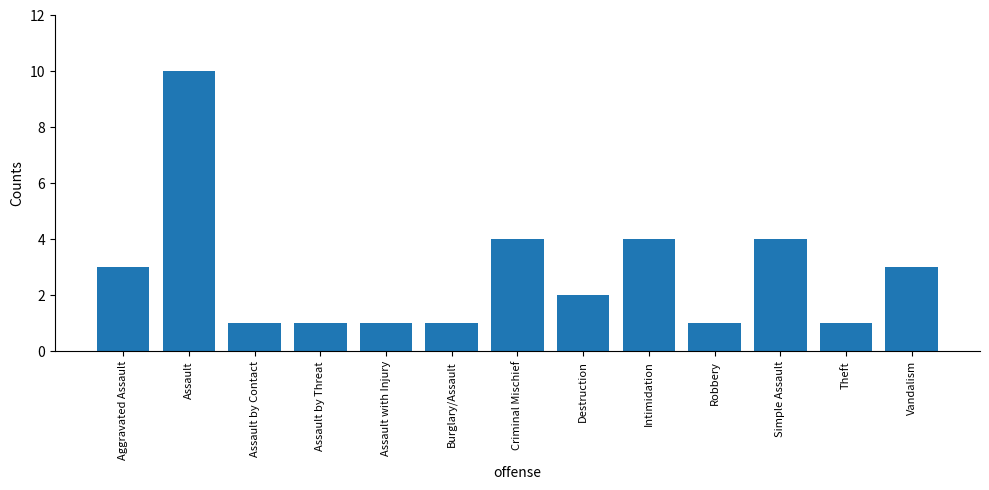

What is the difference between the values at Assault and Intimidation?

6